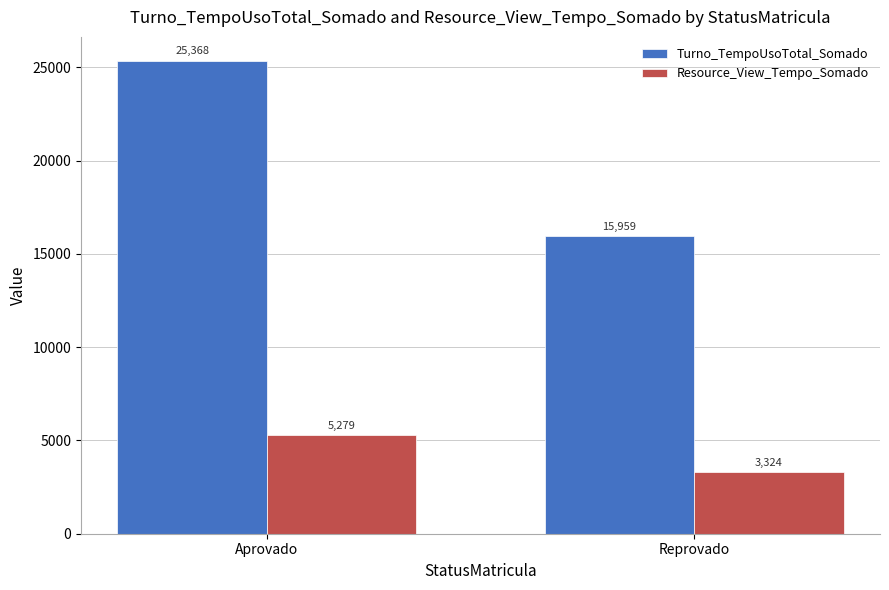

The Turno_TempoUsoTotal_Somado series shows 25367.7 at Aprovado. True or false?

True